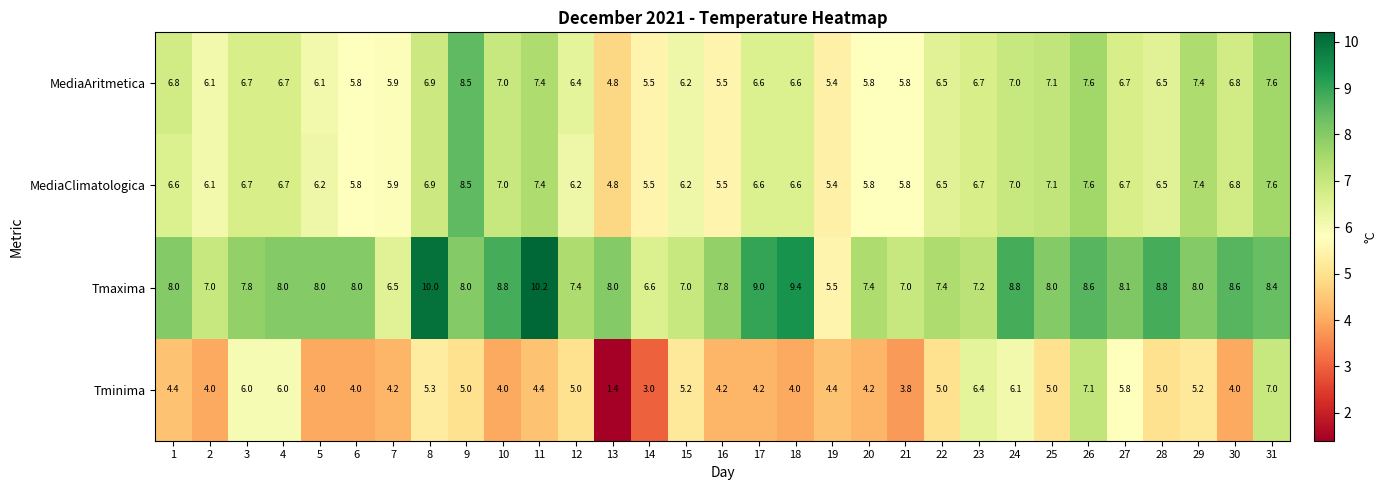

At which category is the sum across all series the highest?

26